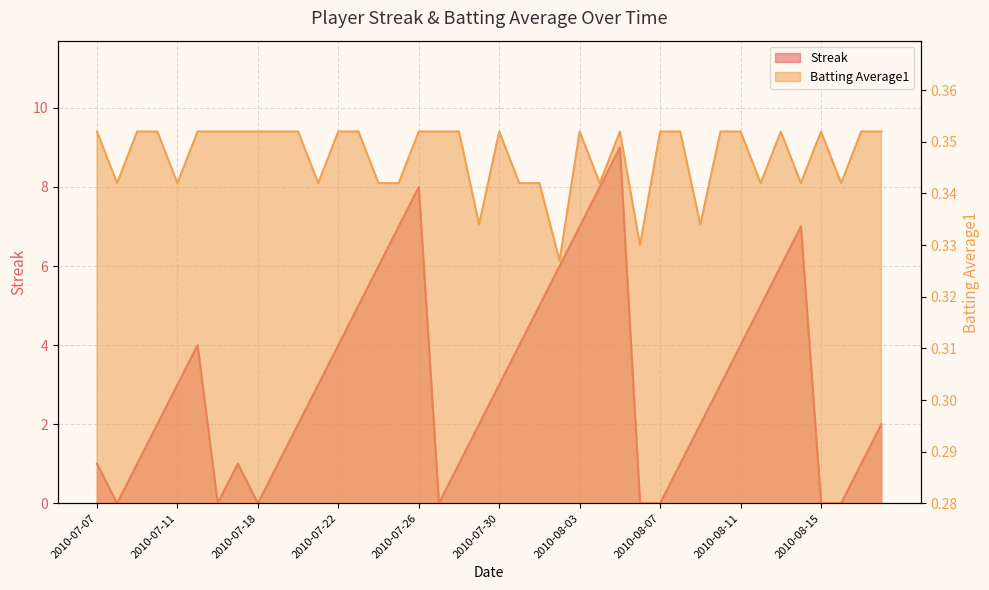

After their last crossing, which series has the higher values: Batting Average1 or Streak?

Streak